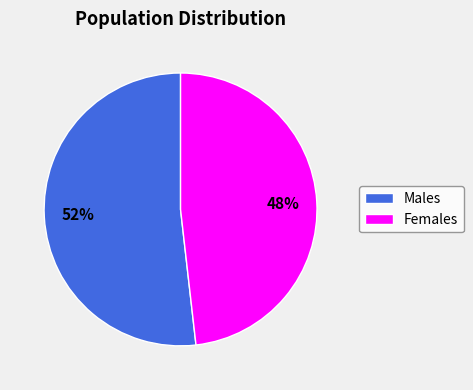

Do Males and Females together represent more than half of the pie?

Yes